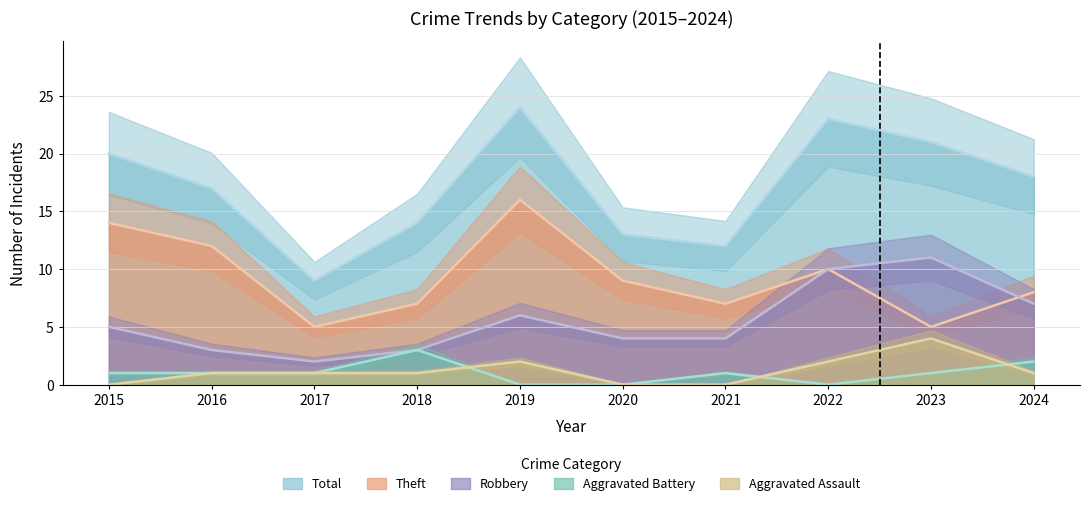

What is the sum of the Theft values at 2015 and 2017?

19